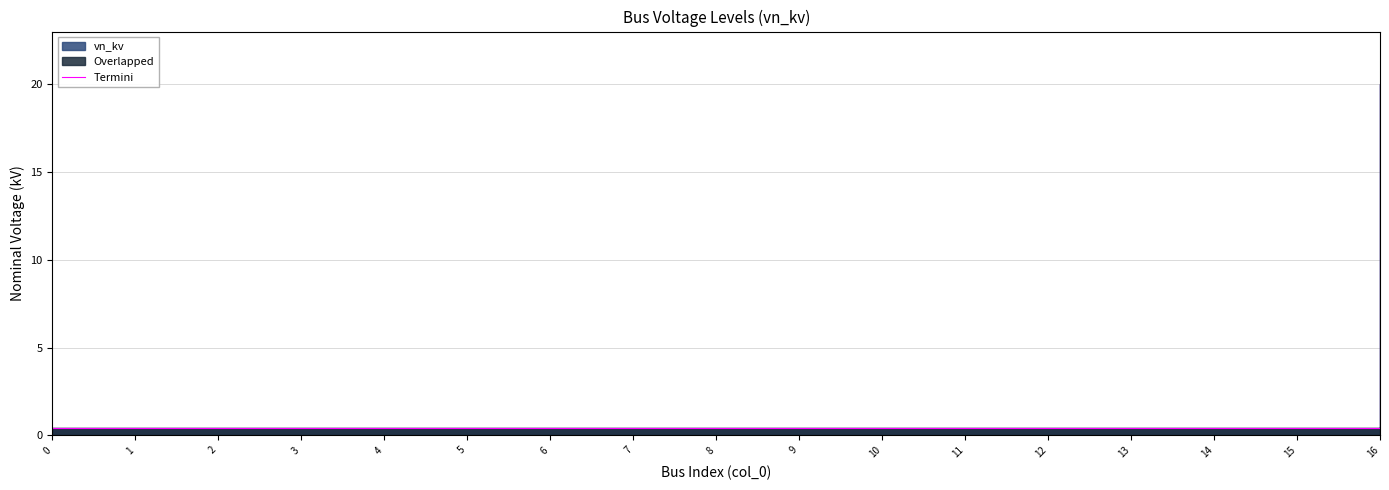

How many data points does each series have?

17